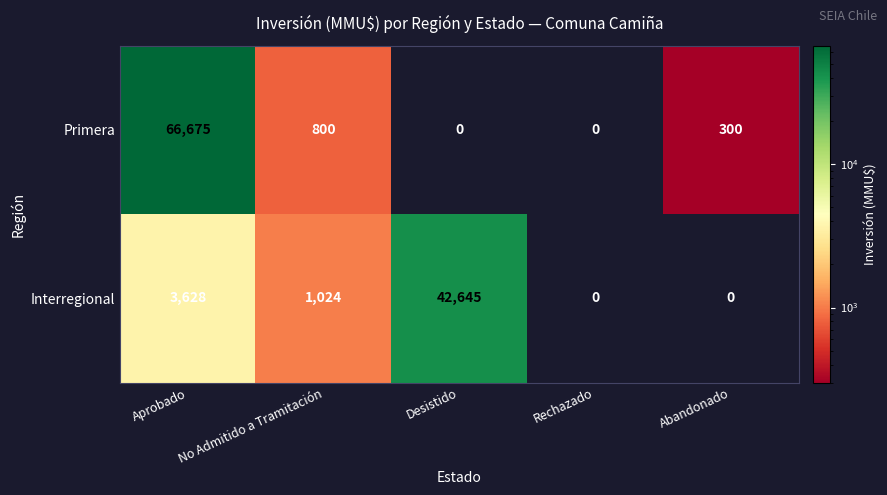

At which label is Primera closest to 33337?

No Admitido a Tramitación